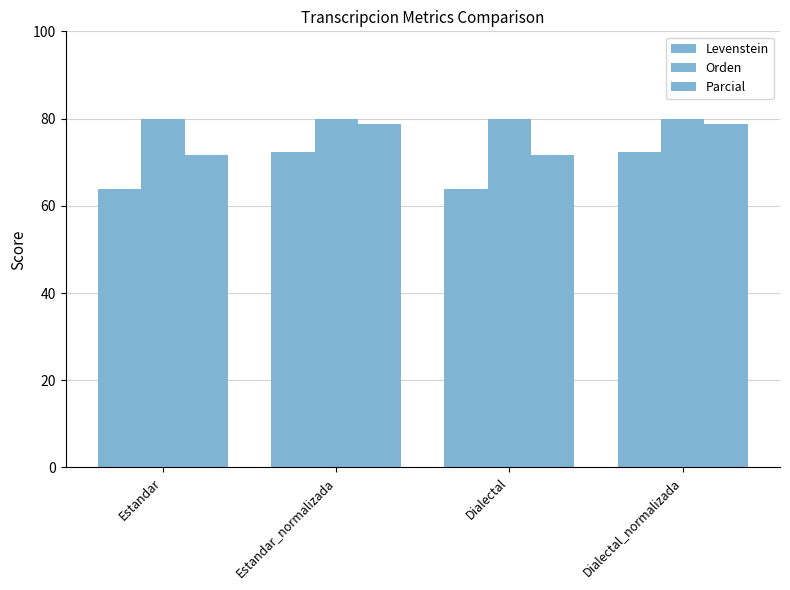

List the series in order of their peak value, lowest first.

Levenstein, Parcial, Orden